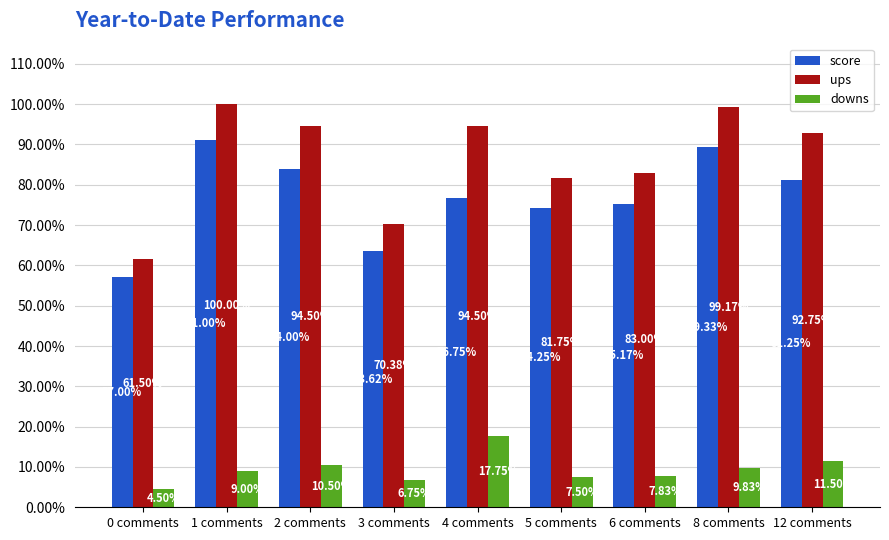

Which series has the largest range (max minus min)?

ups